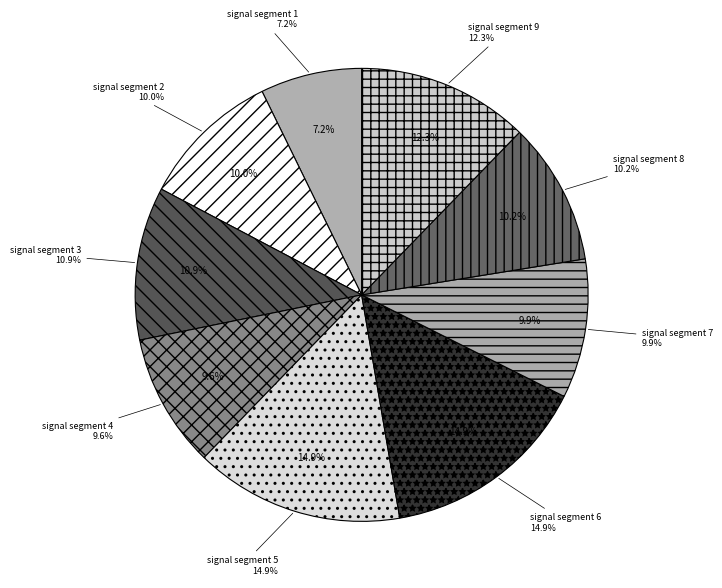

True or false: signal segment 6 accounts for 1% of the total.

False